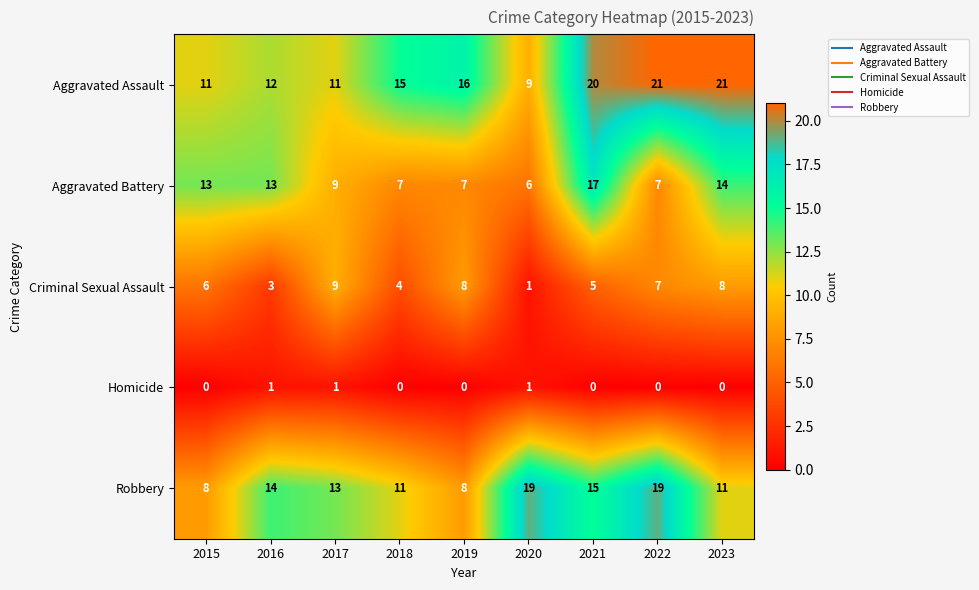

Where does the Aggravated Battery series first go above 9?

2015